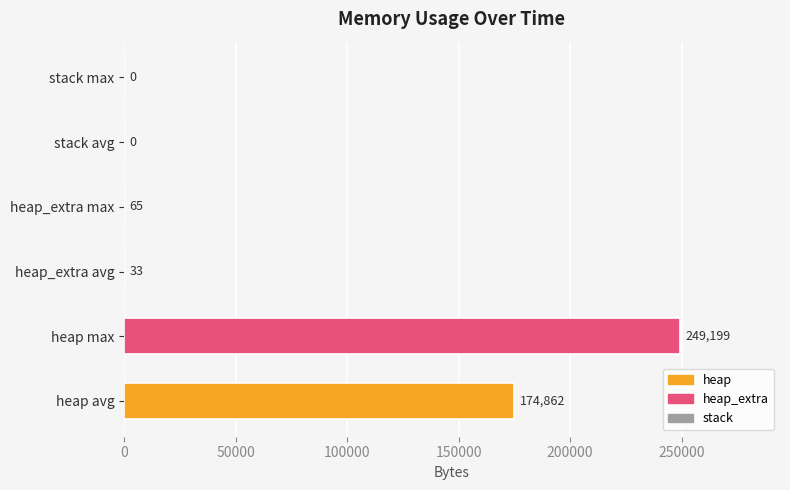

The chart shows a value of -141715.5 at stack avg. True or false?

False